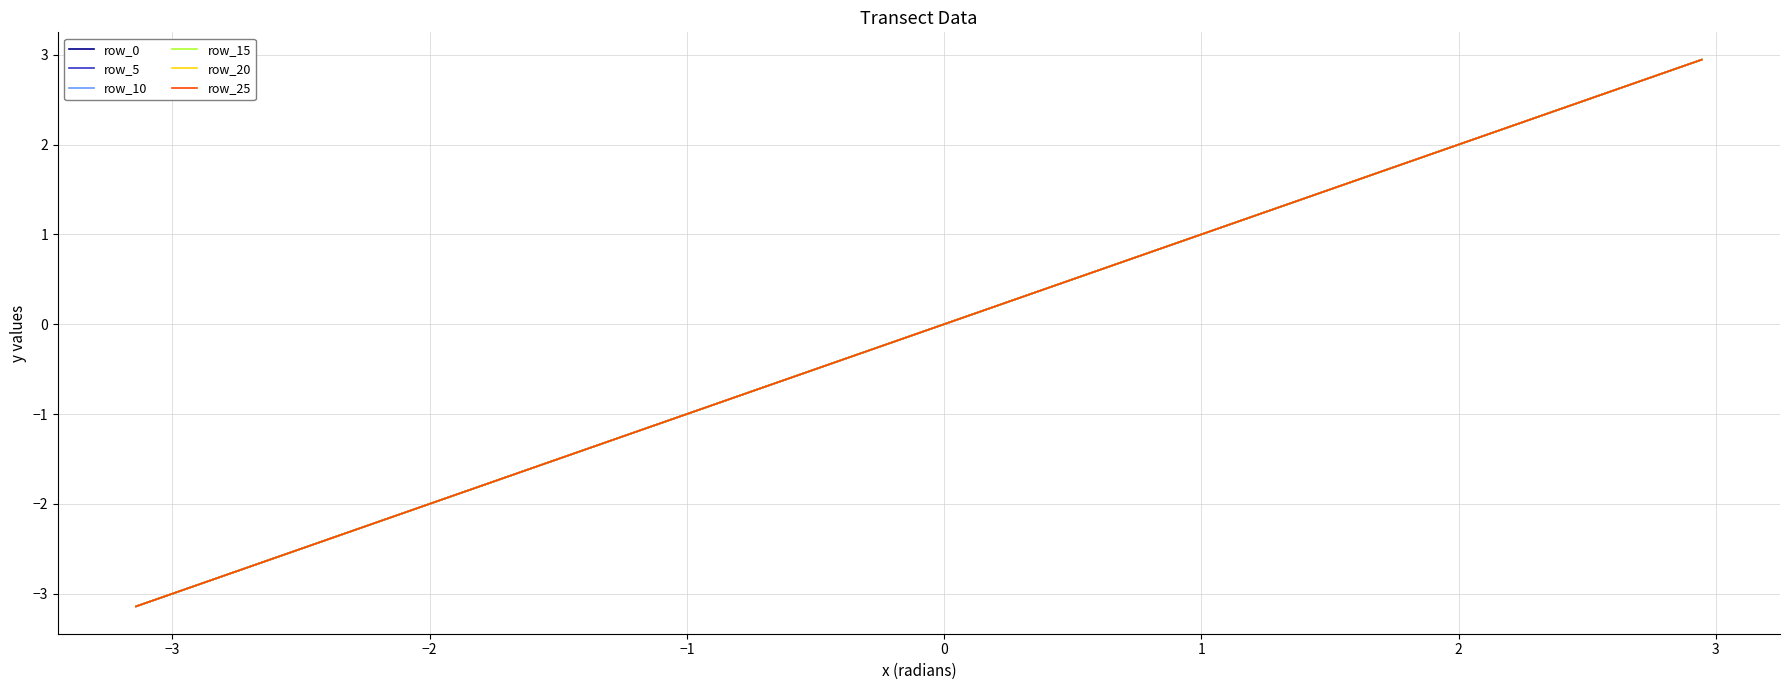

True or false: row_15 and row_0 cross at least once.

False